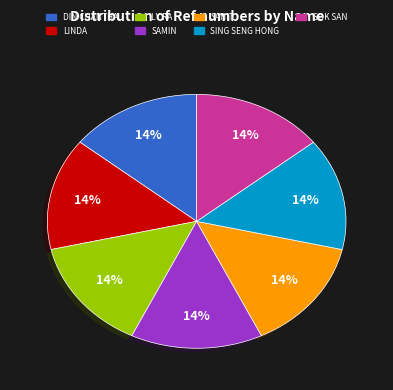

Does any single category account for the majority?

No